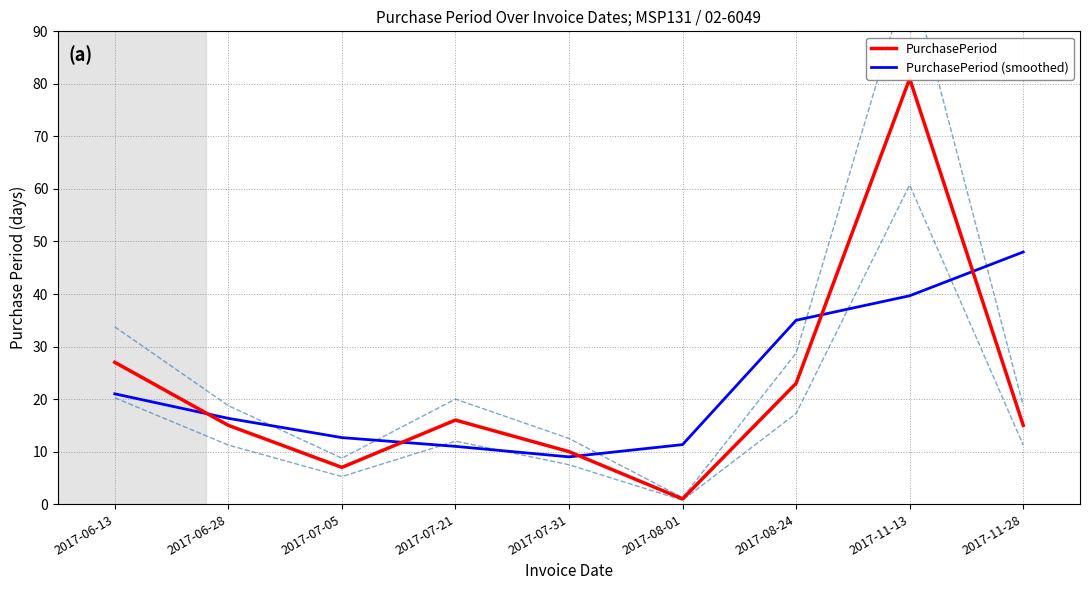

The PurchasePeriod series shows 7.0 at 2017-07-05. True or false?

True